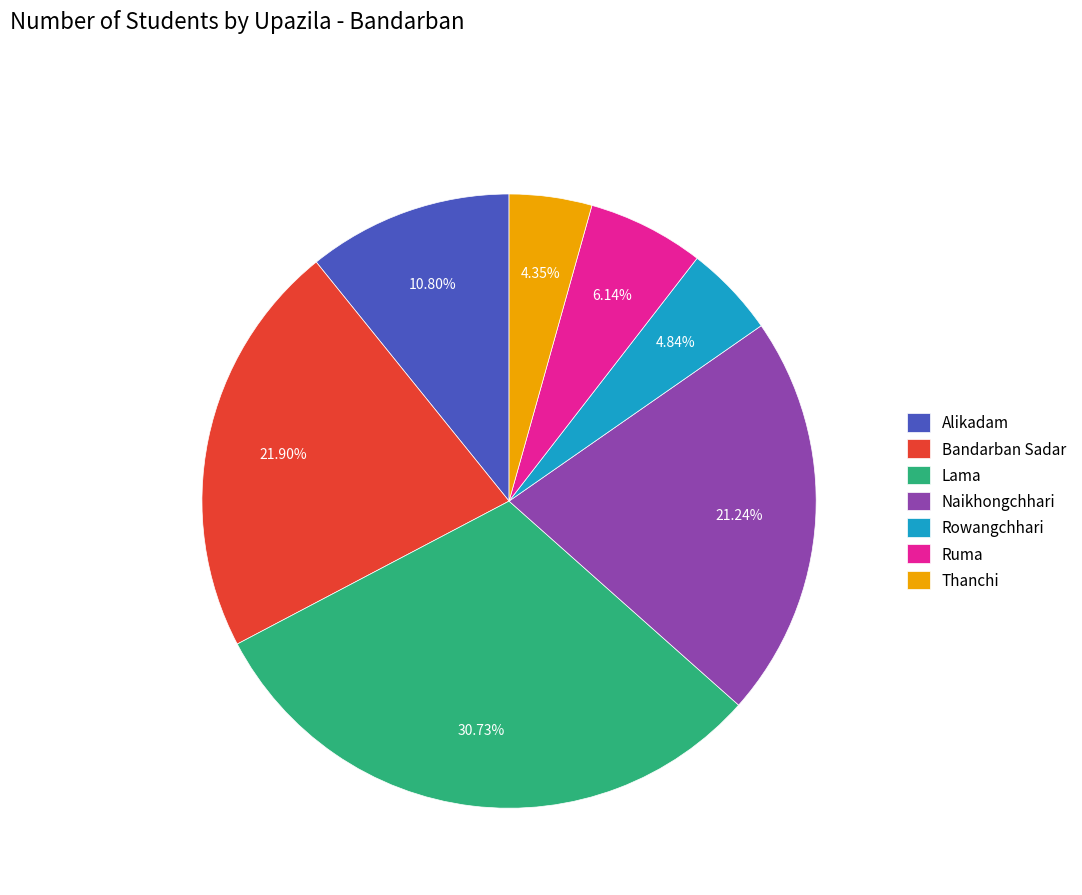

Approximately how many times larger is the value at Lama compared to Naikhongchhari?

1.4